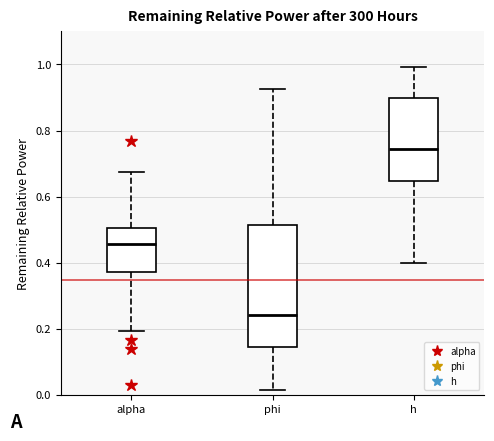

Which box's median line is the highest?

h